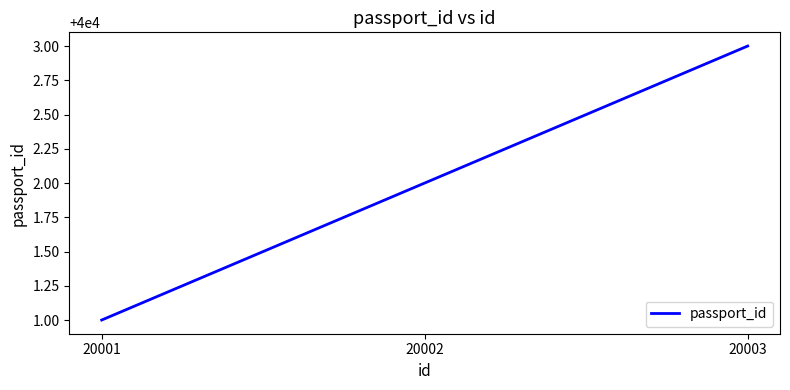

What is the change in value from 20001 to 20002?

+1